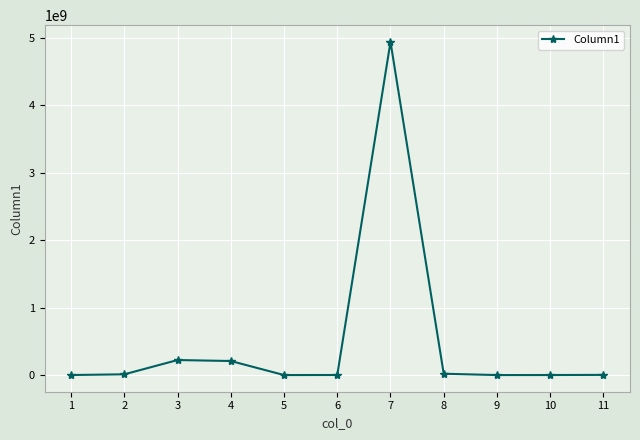

What is the approximate value at 2?

11327300.0